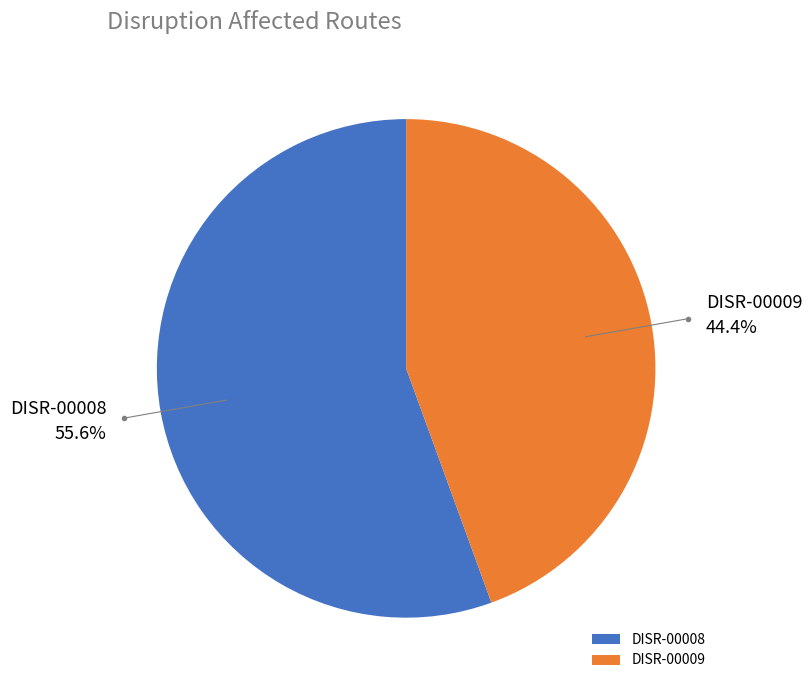

Rank the categories by value from highest to lowest.

DISR-00008, DISR-00009